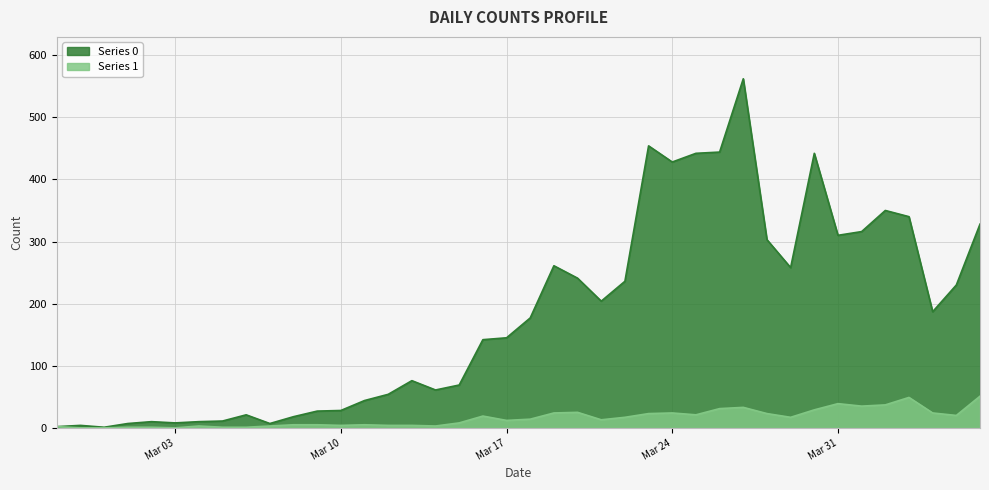

Which series has the widest spread of values?

Series 0